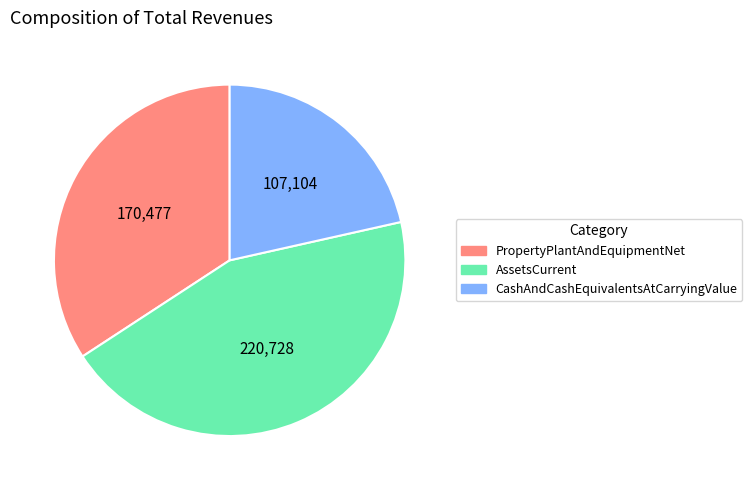

Is there any slice that represents more than half of the pie?

No